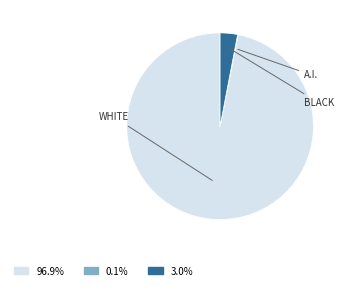

Is there a majority slice in this chart?

Yes